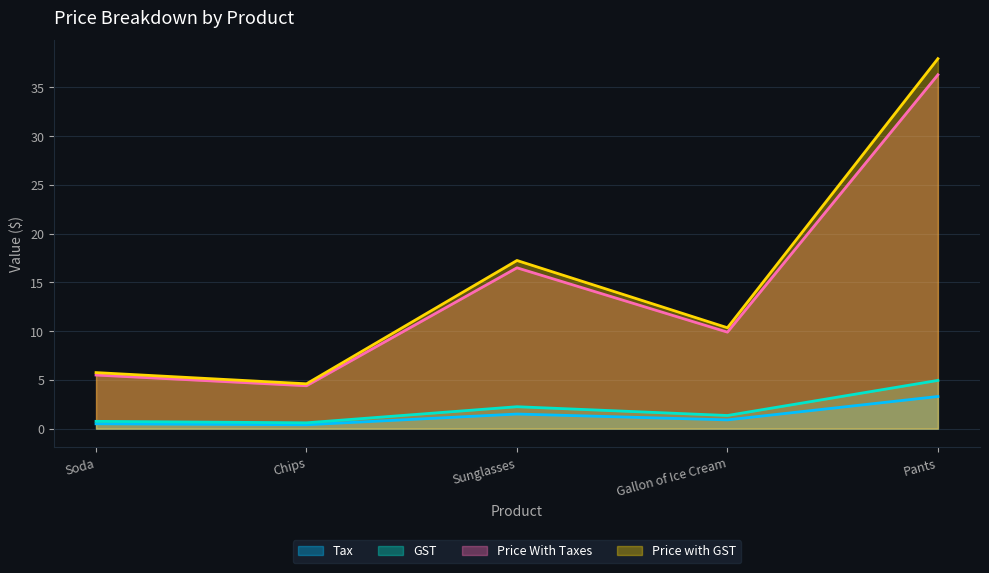

Between Gallon of Ice Cream and Pants, which series saw the biggest shift?

Price with GST